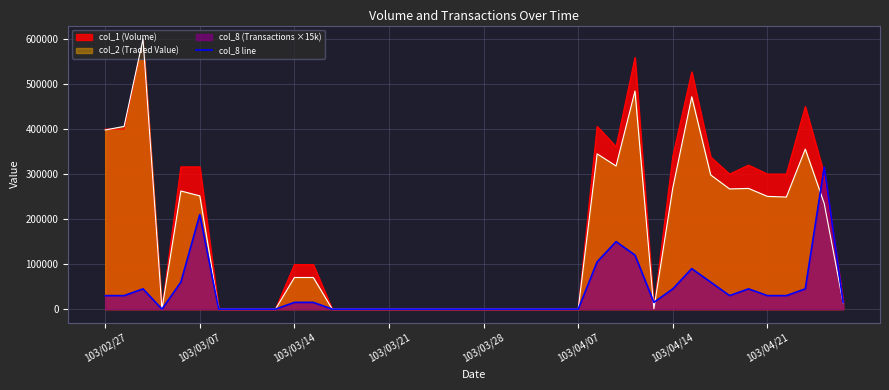

What is the label of the 22nd point from the left?

21